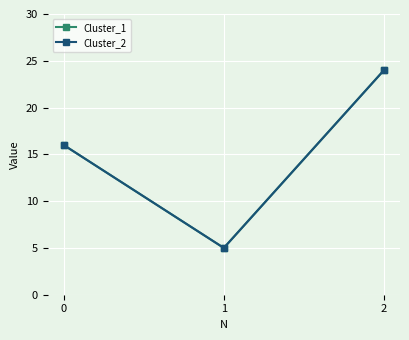

At which label does Cluster_1 reach its peak?

2